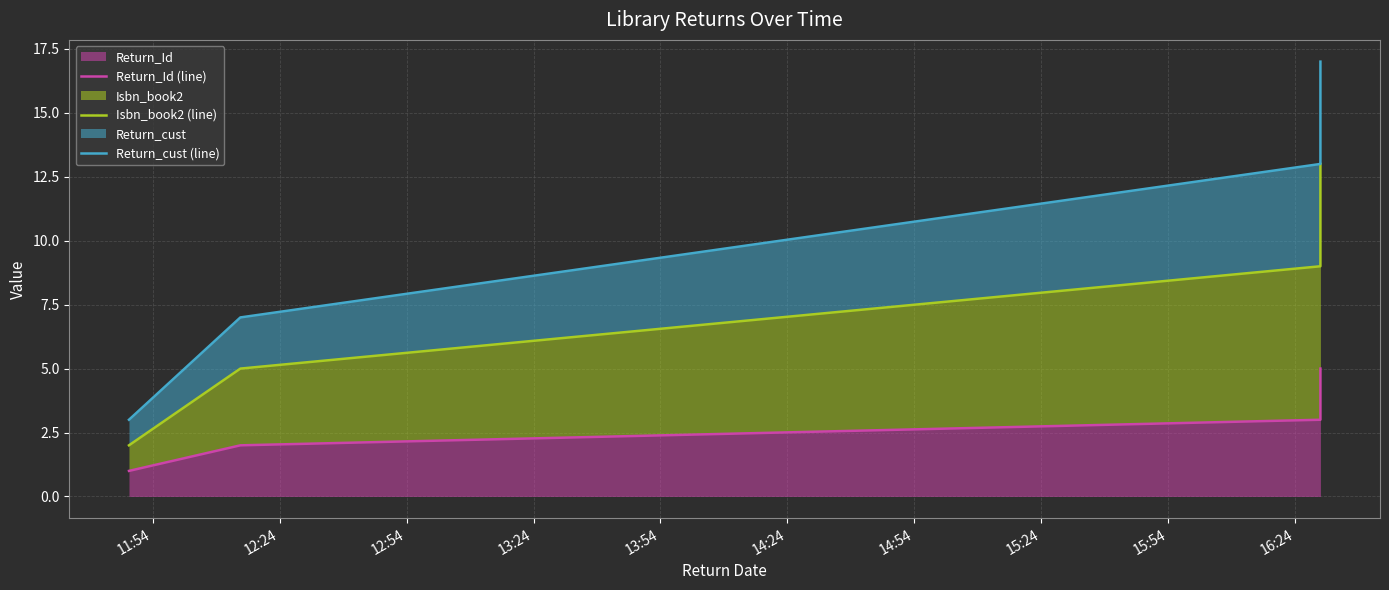

How many Return_cust (line) values are between 7 and 15?

3